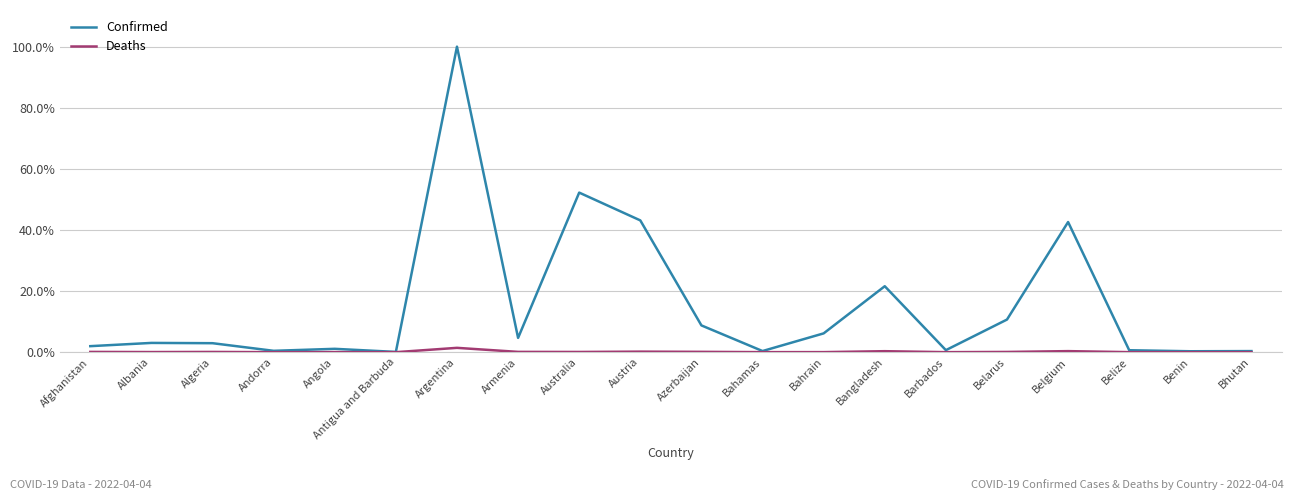

Rank the series at Azerbaijan from lowest to highest value.

Deaths, Confirmed